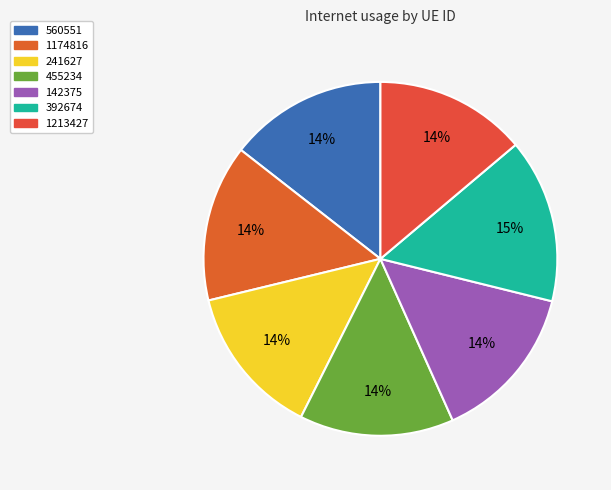

What percentage is the 560551 slice, to the nearest percent?

14%